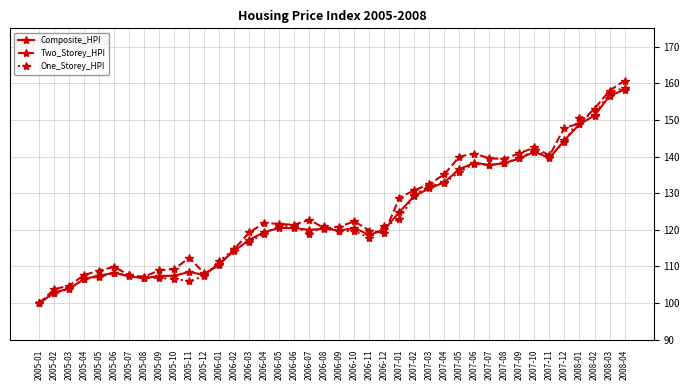

True or false: Two_Storey_HPI has more than 1 interior local peaks.

True